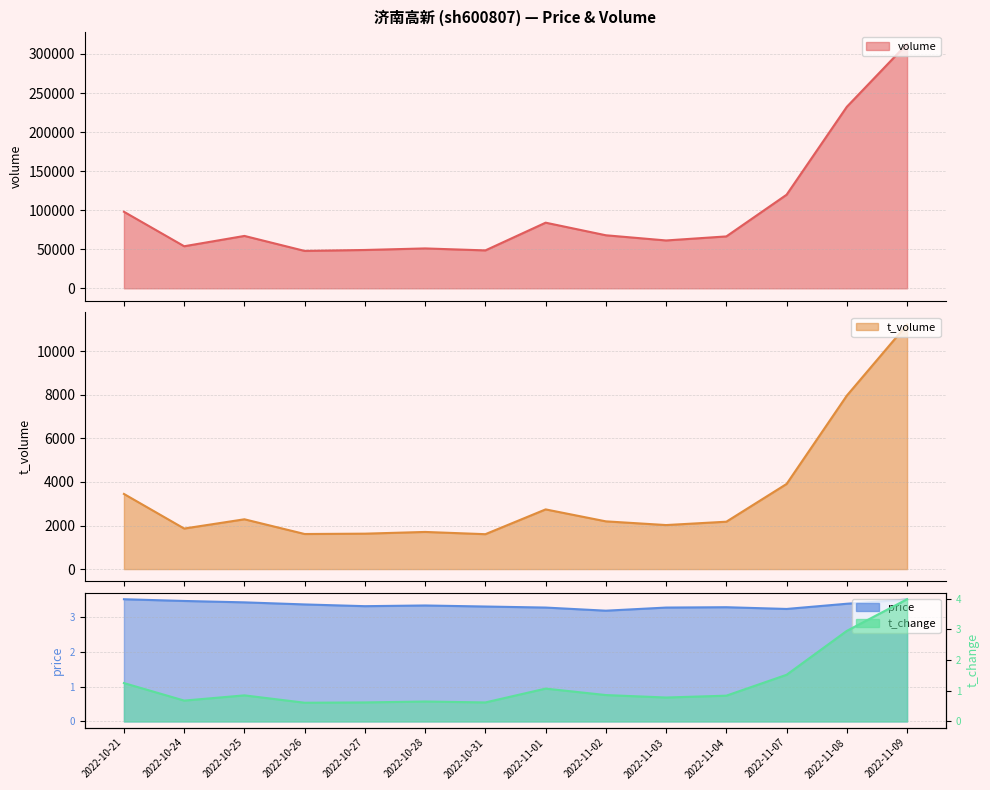

What is the label of the 4th point from the right?

2022-11-04